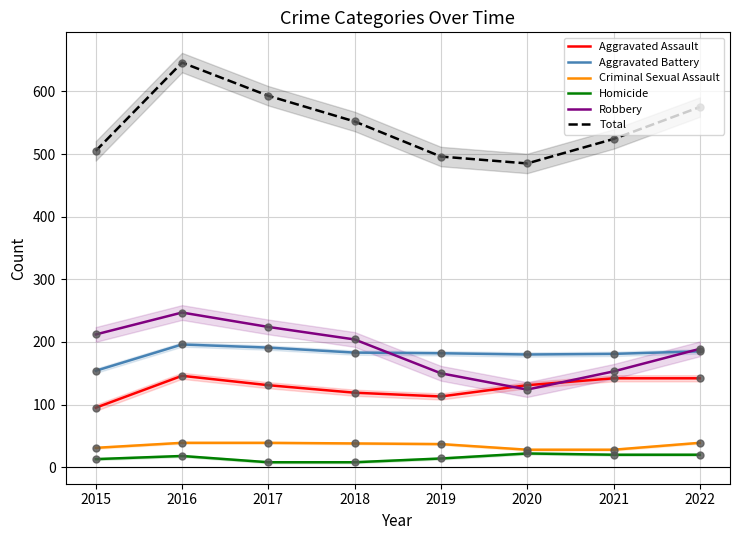

Which series reaches the maximum Y coordinate?

Total